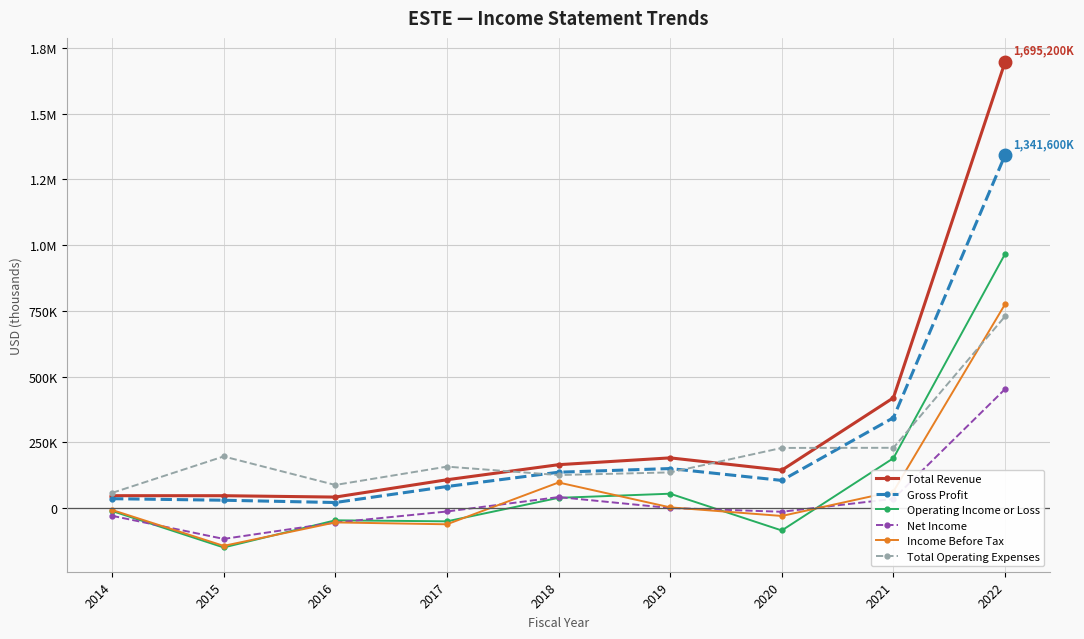

What is the total value across all series at 2022?

5959400